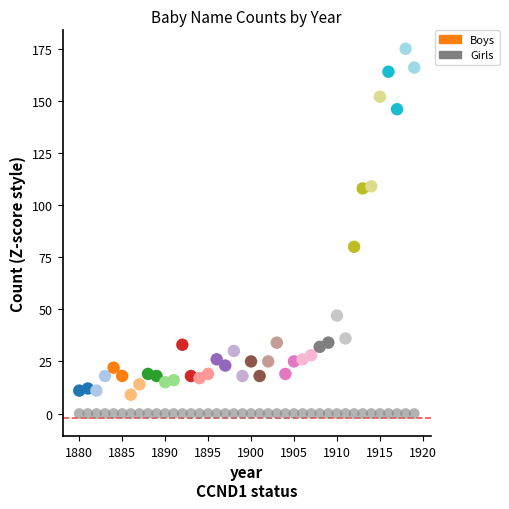

Across all series, what Y value is closest to 87?

80